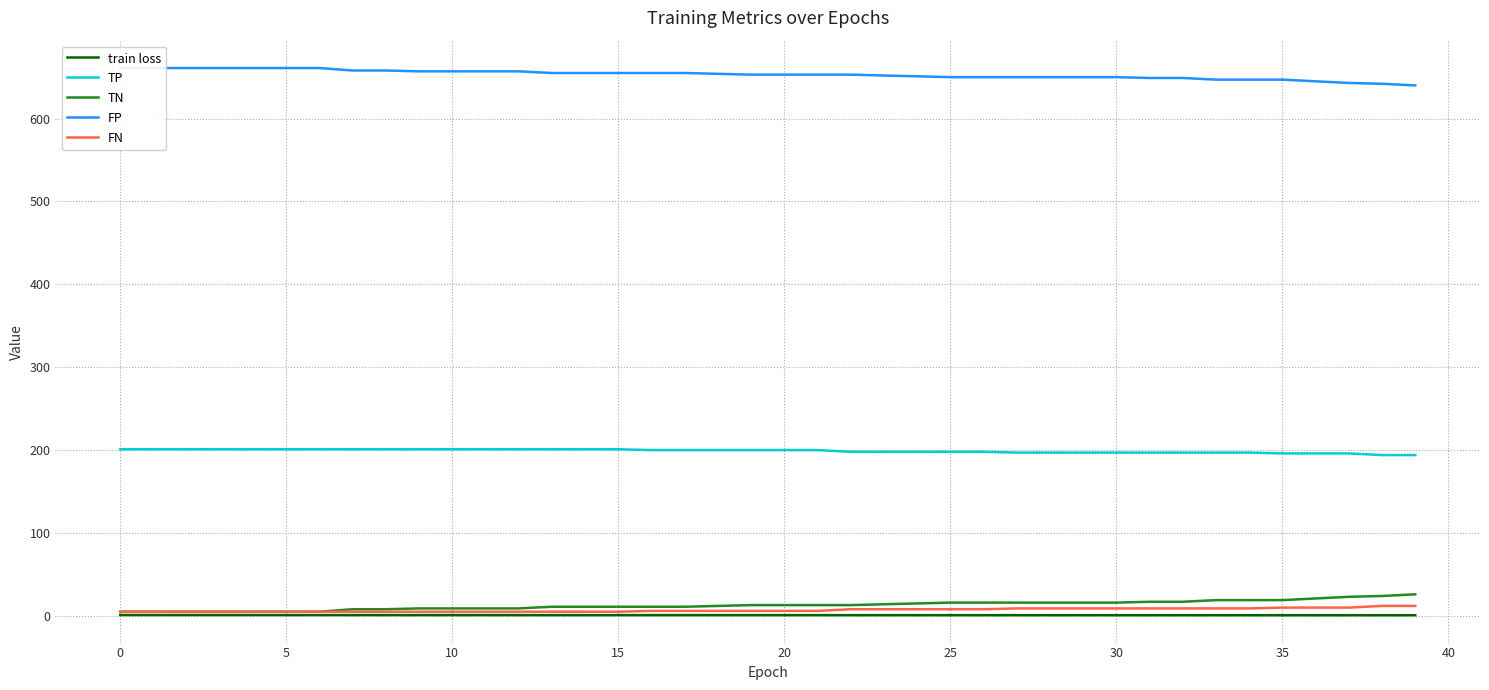

What is the label of the 39th point from the left?

38